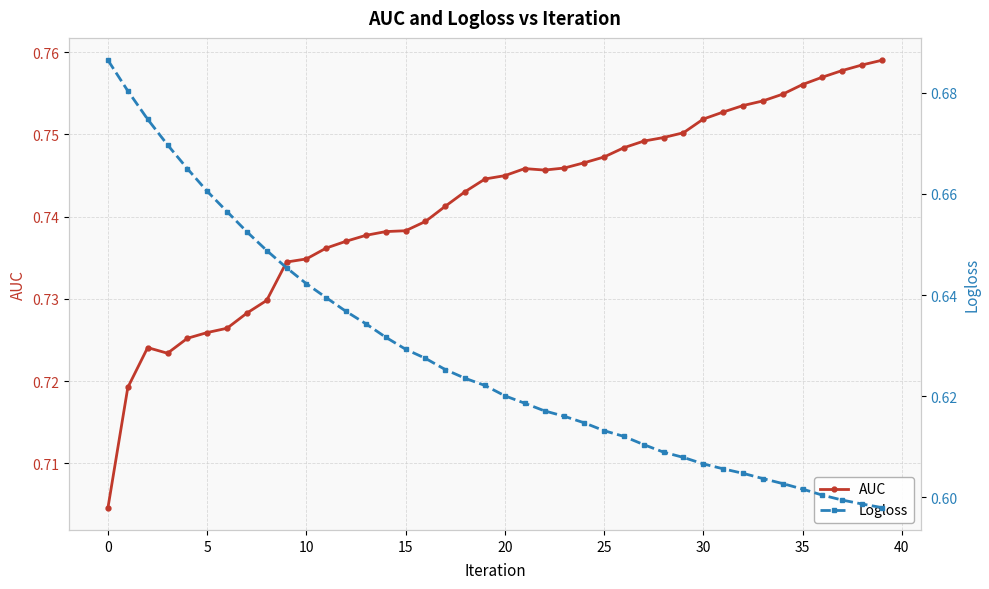

What is the average value of the Logloss series?

0.6